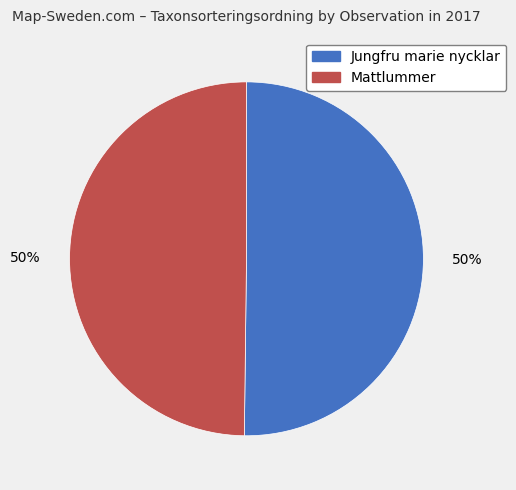

True or false: Jungfru marie nycklar accounts for 50% of the total.

True